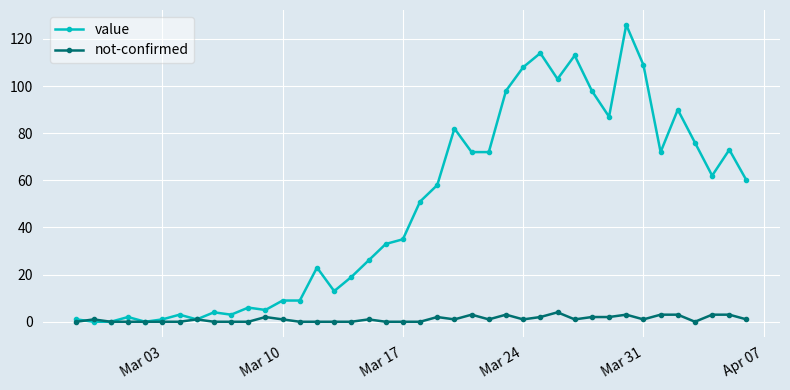

True or false: not-confirmed has more than 2 points higher than both neighbors.

True